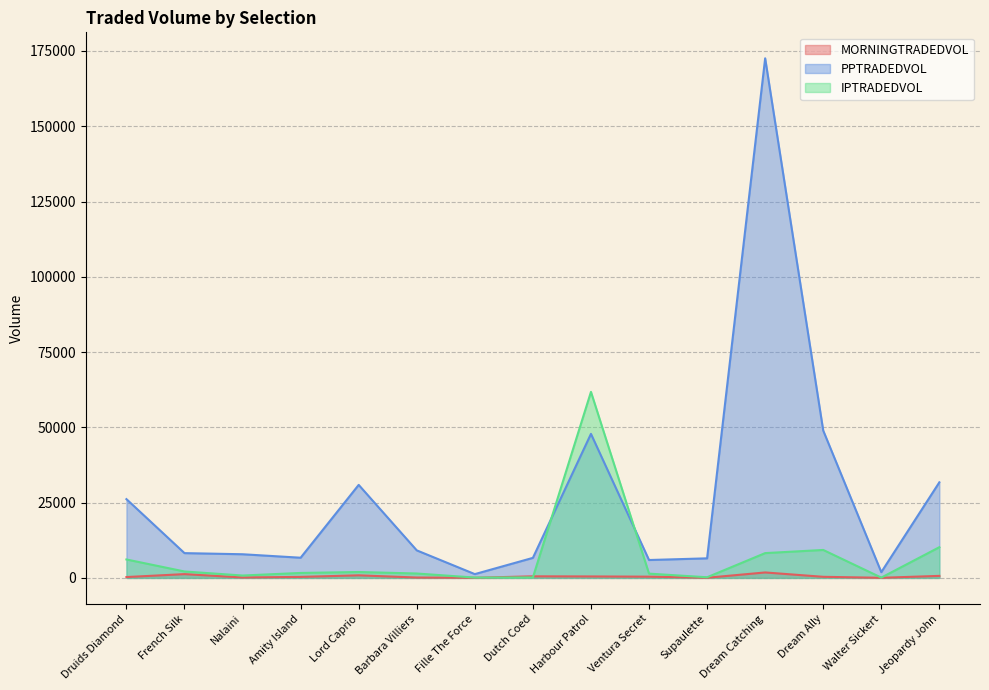

At which category does the chart reach its minimum across all series?

Walter Sickert